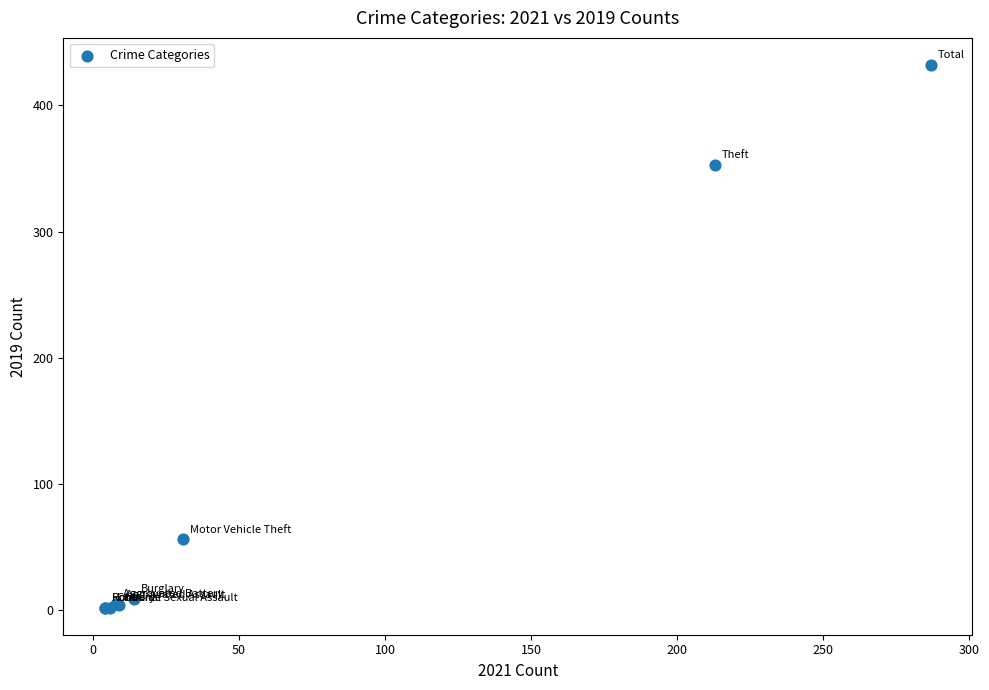

What Y value in the scatter plot is closest to 217?

353